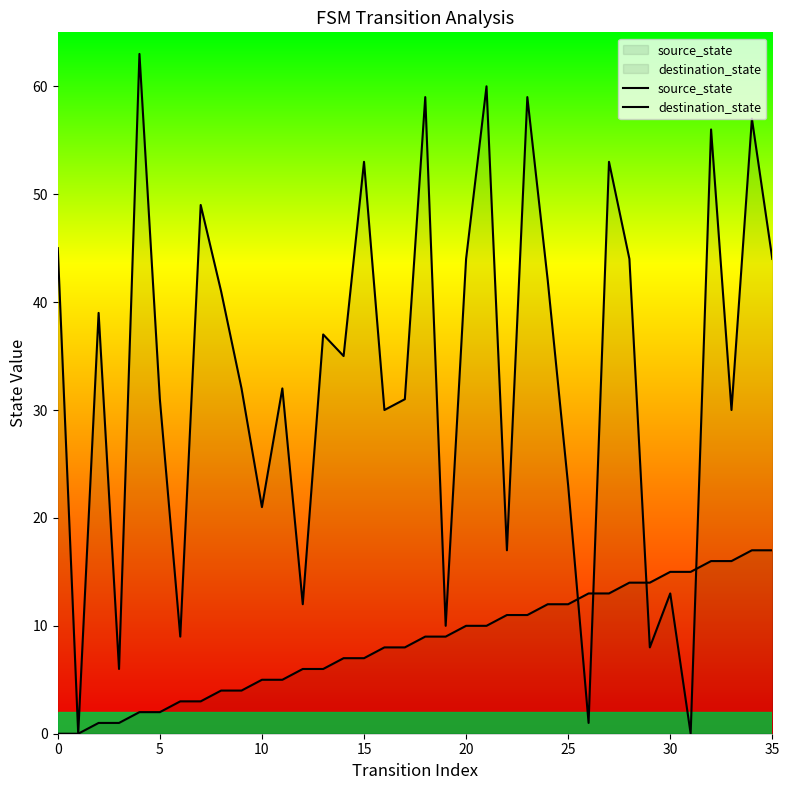

What are all the series names shown in the legend?

source_state, destination_state